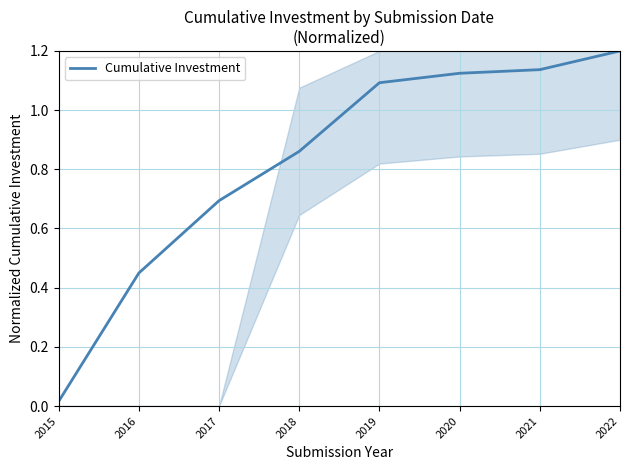

At which label is the value closest to 0?

2015